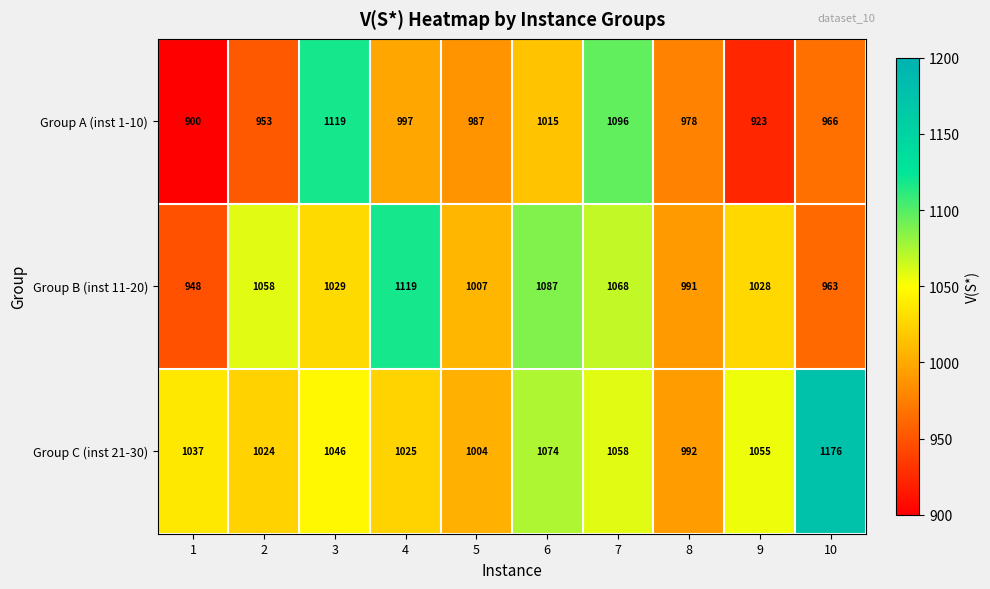

What is the average value of the Group C (inst 21-30) series?

1049